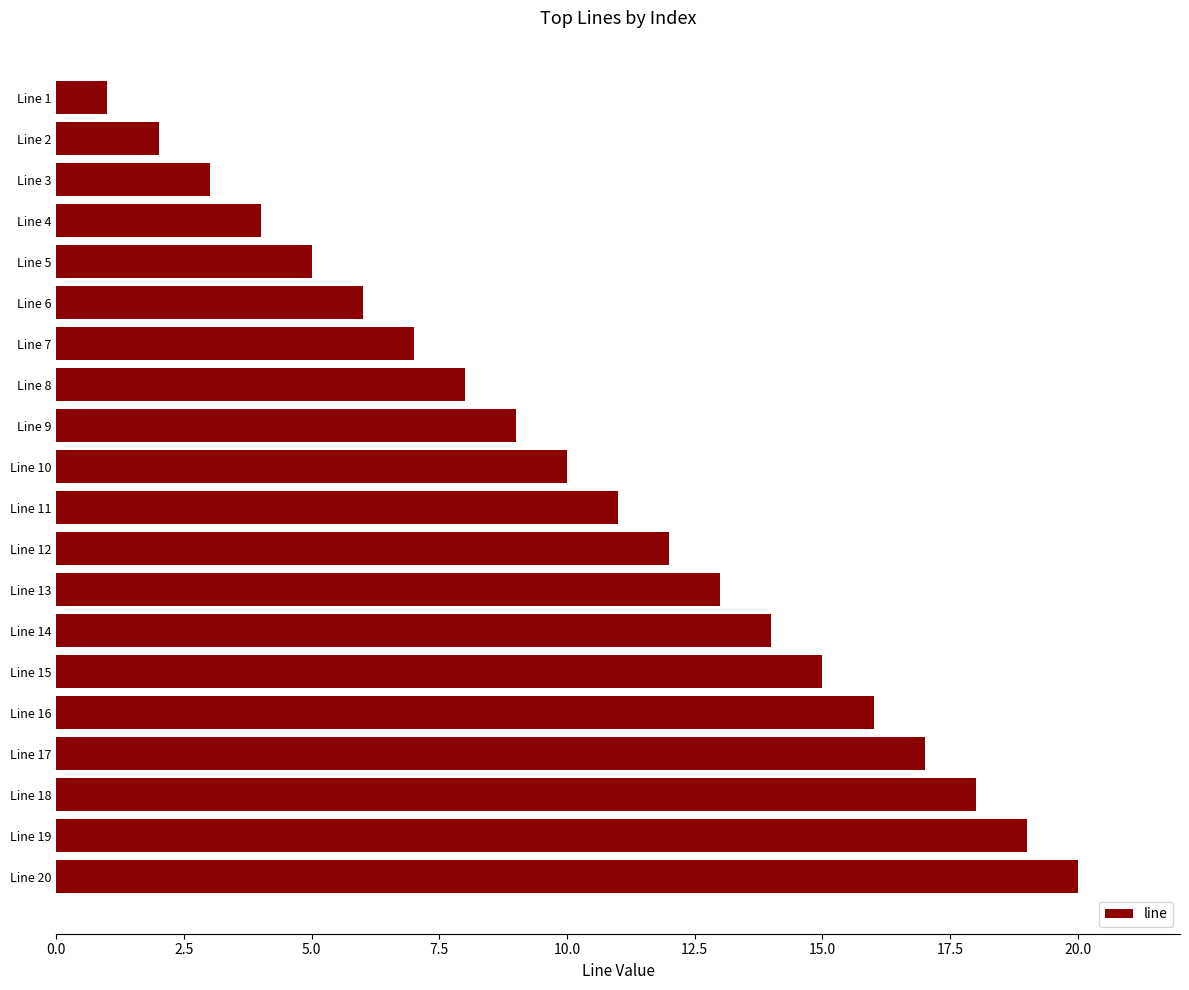

What is the sum of all values?

210